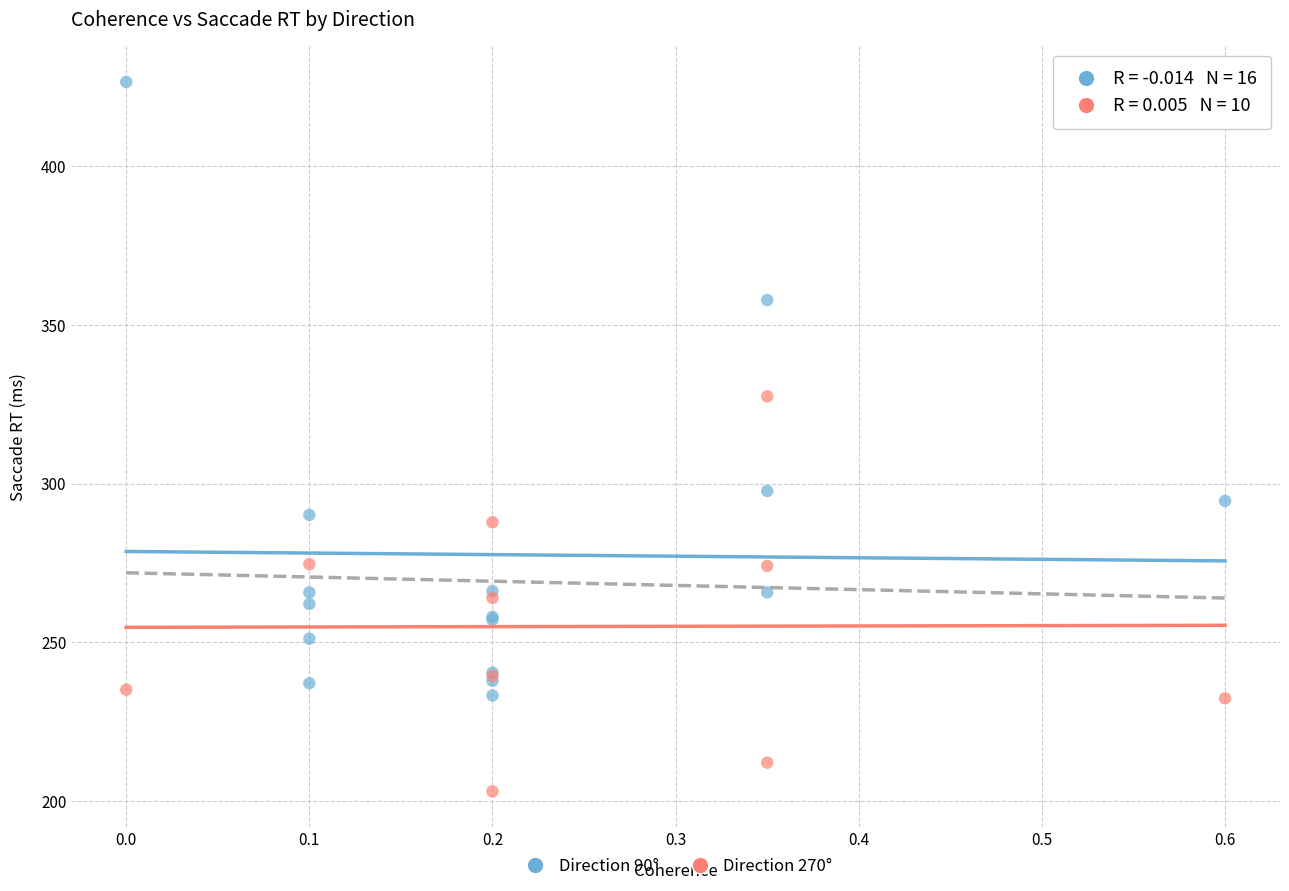

Which series contains the lowest Y value?

Direction 270°